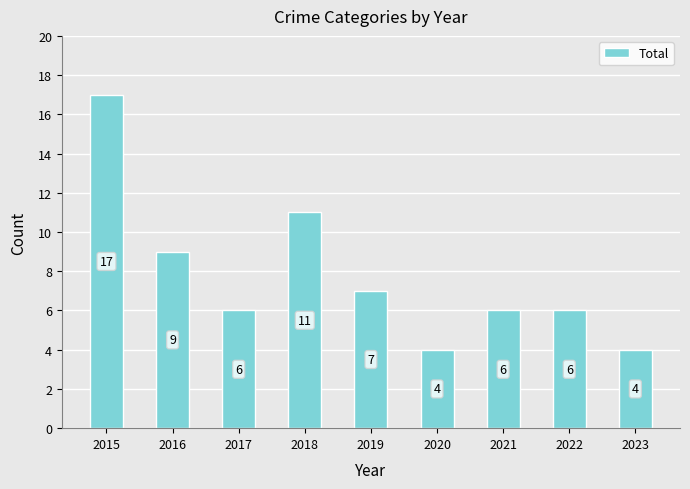

Reading left to right, what are all the values shown in this chart?

2015=17	2016=9	2017=6	2018=11	2019=7	2020=4	2021=6	2022=6	2023=4